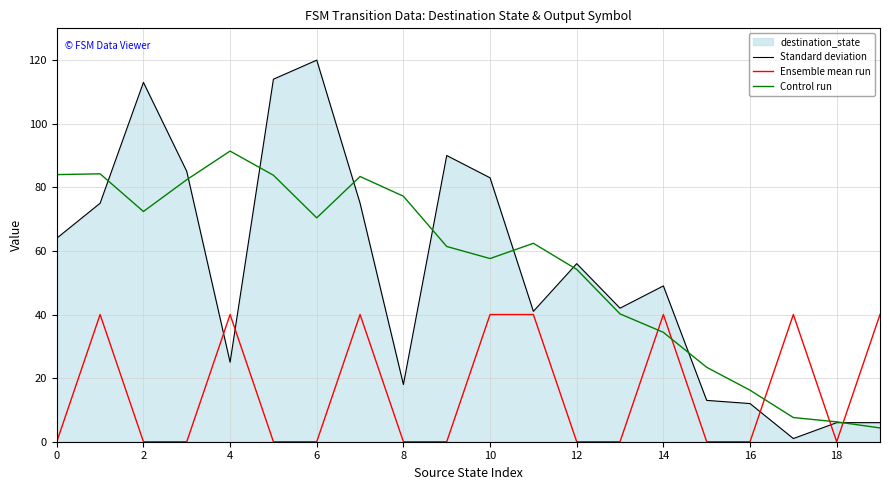

How many interior local peaks does the Ensemble mean run series have?

5